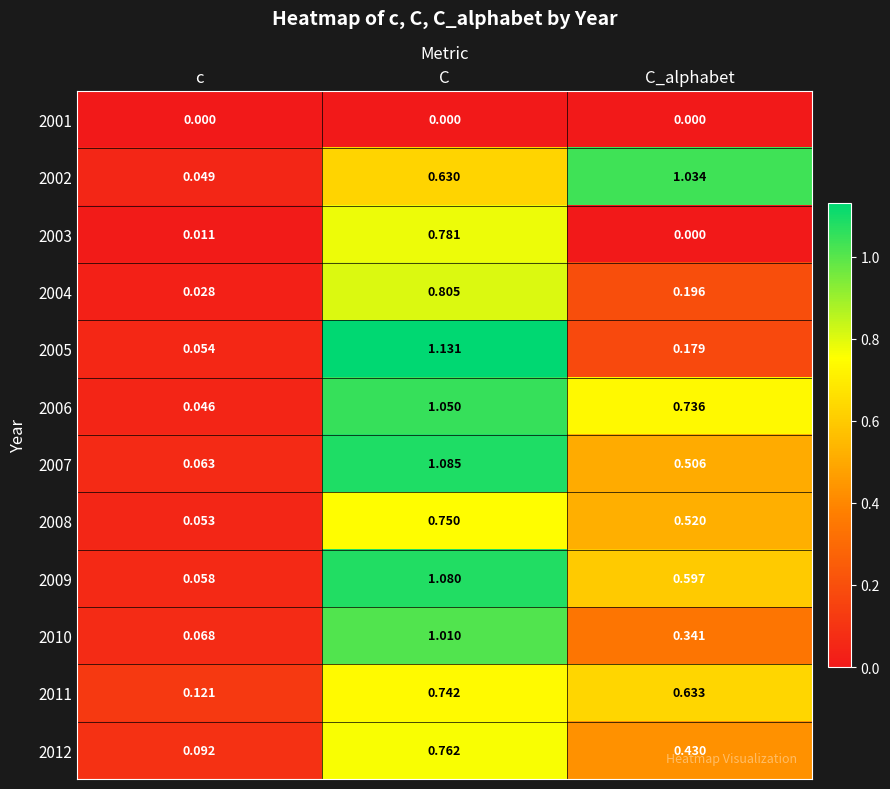

At which label is 2008 closest to 0?

c